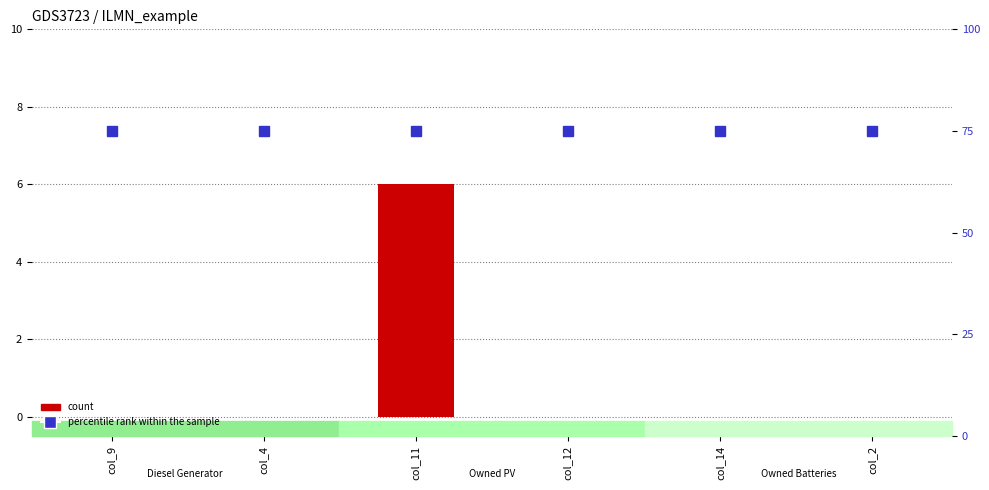

List the labels in order of percentile rank within the sample value, smallest first.

col_9, col_4, col_11, col_12, col_14, col_2